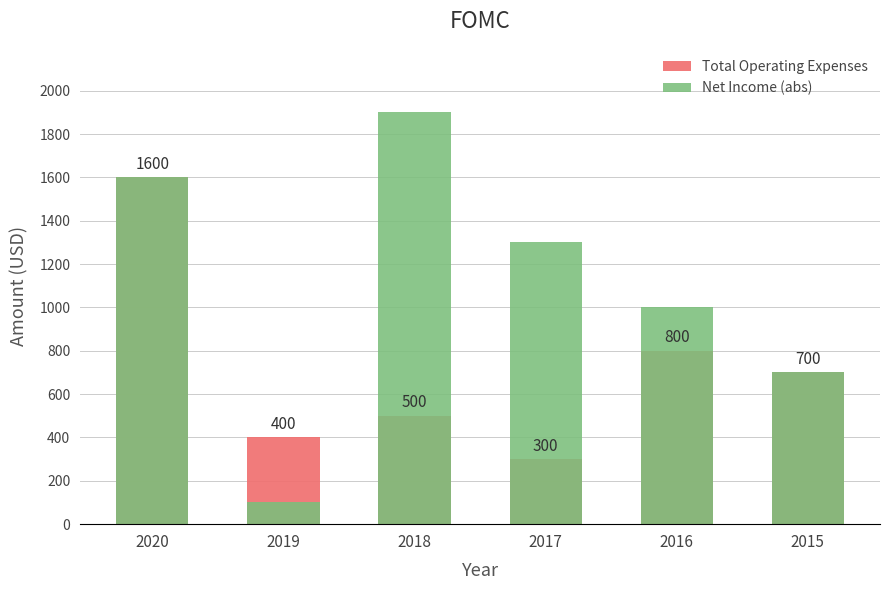

What is the difference between the highest and lowest values at 2018?

1400